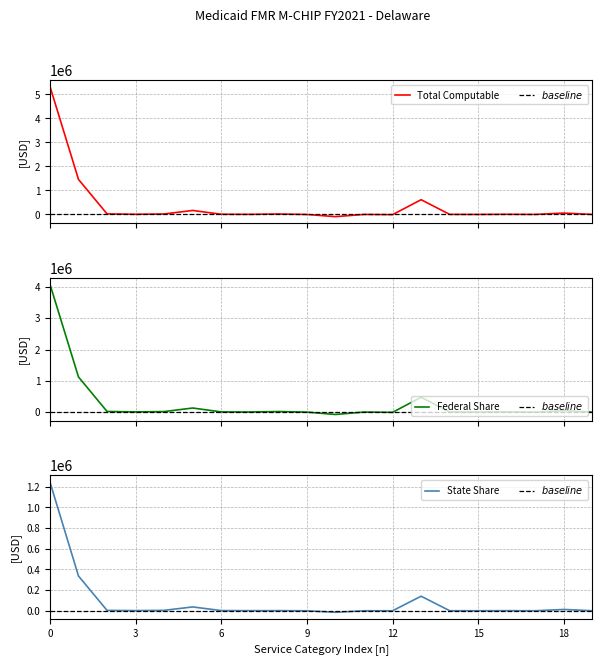

How many values in state_share are above zero?

16